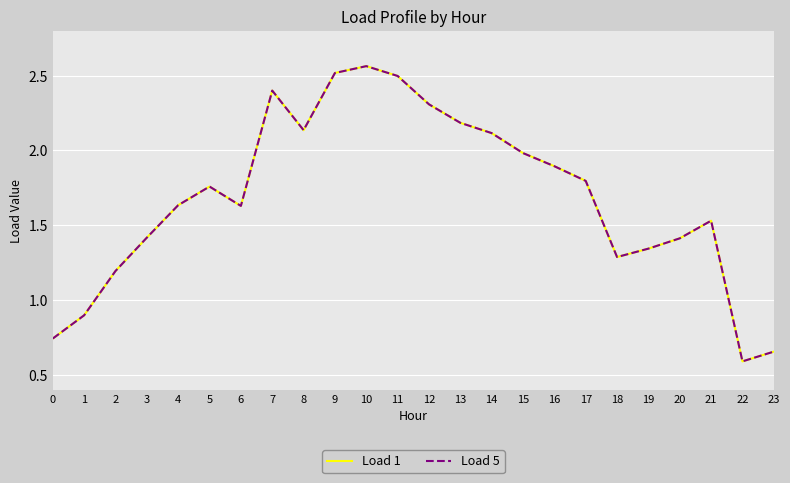

How many lines are shown in the chart?

2